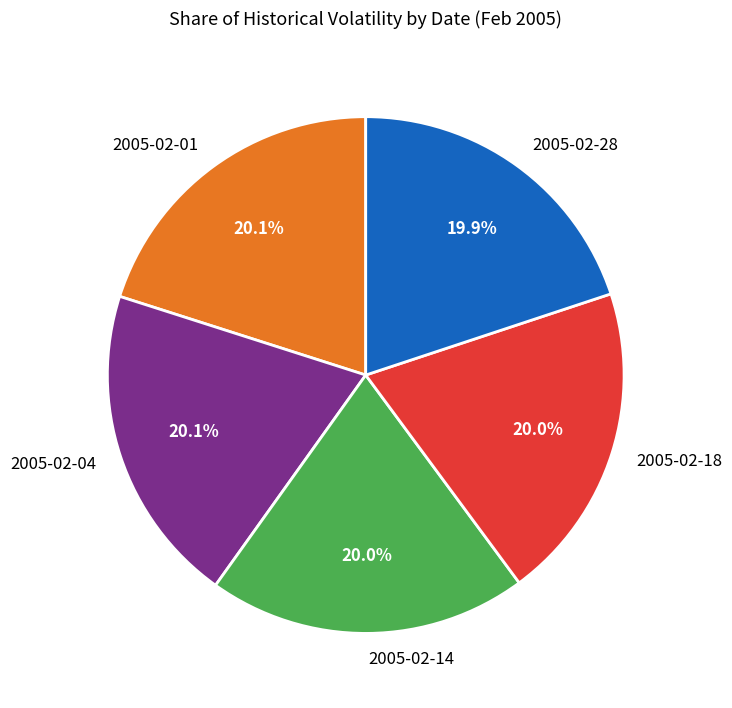

What is the ratio of the value at 2005-02-28 to the value at 2005-02-14?

1.0